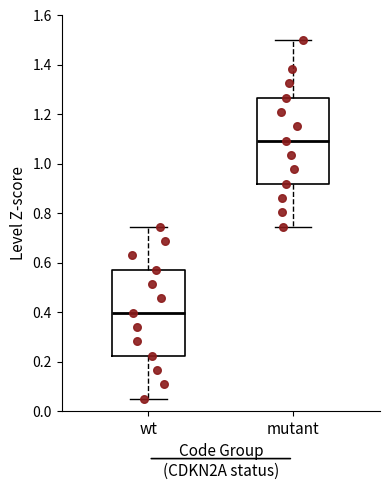

Reading left to right, read every box against the y-axis: the position of its median line, the range the box covers, and the ends of its whiskers. The values are not printed on the chart, so give them approximately, as read against the axis.

wt: median 0.40, box 0.22 to 0.58, whiskers 0.06 to 0.74
mutant: median 1.10, box 0.92 to 1.26, whiskers 0.74 to 1.50